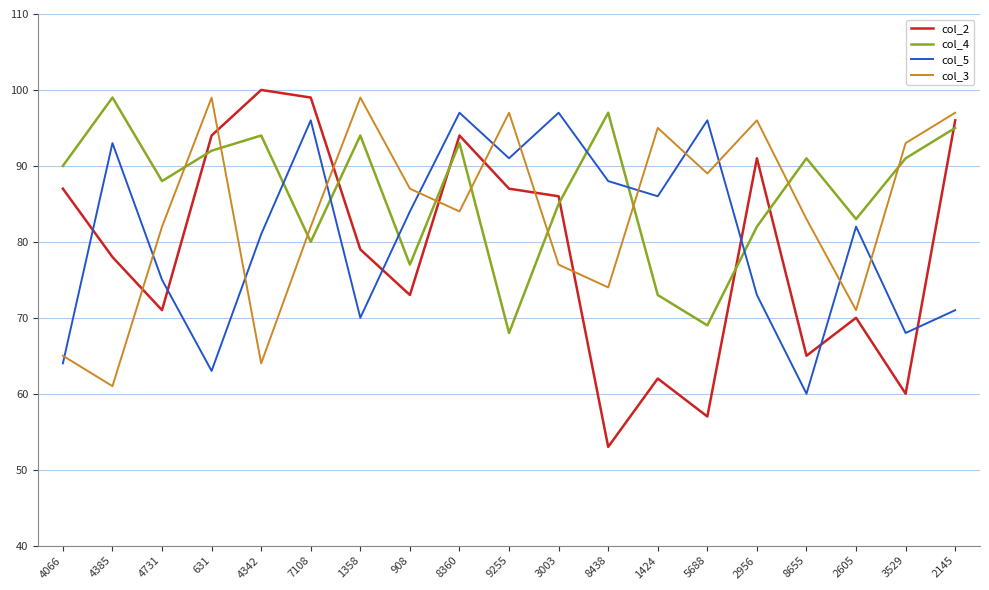

How many intersections are there between col_2 and col_5?

6